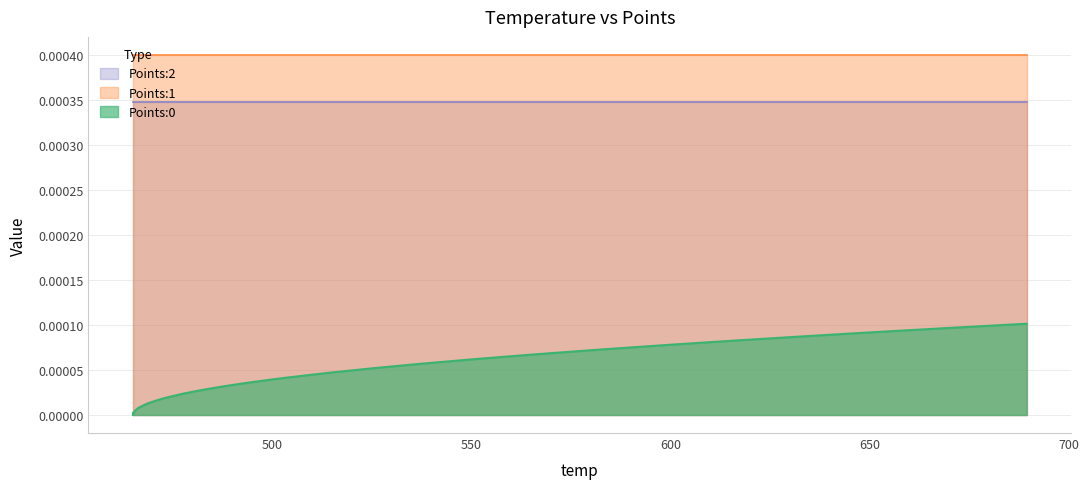

Which series has the largest total across all categories?

Points:1